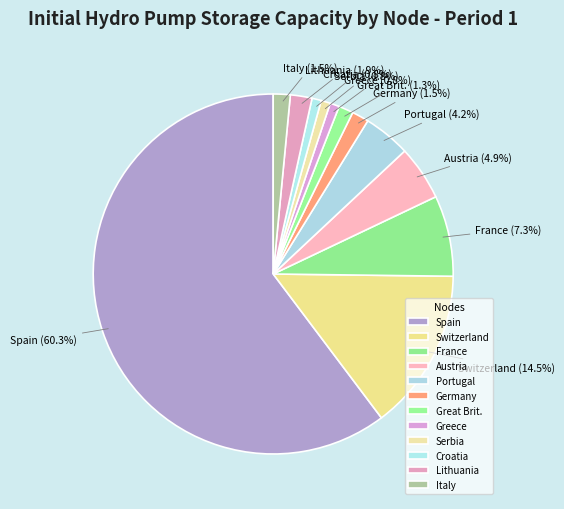

Between Austria and Switzerland, which is larger?

Switzerland